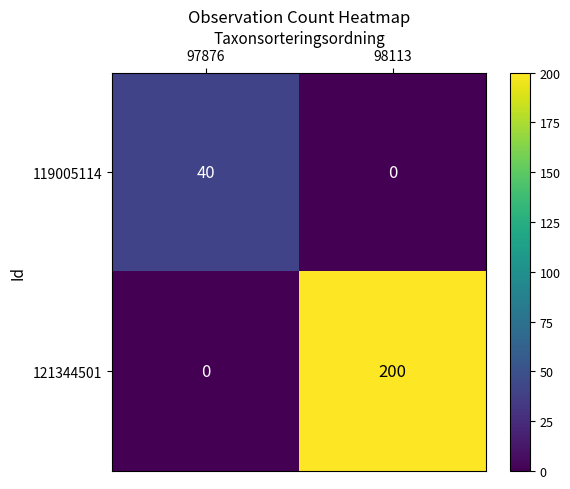

How many data points does each series have?

2